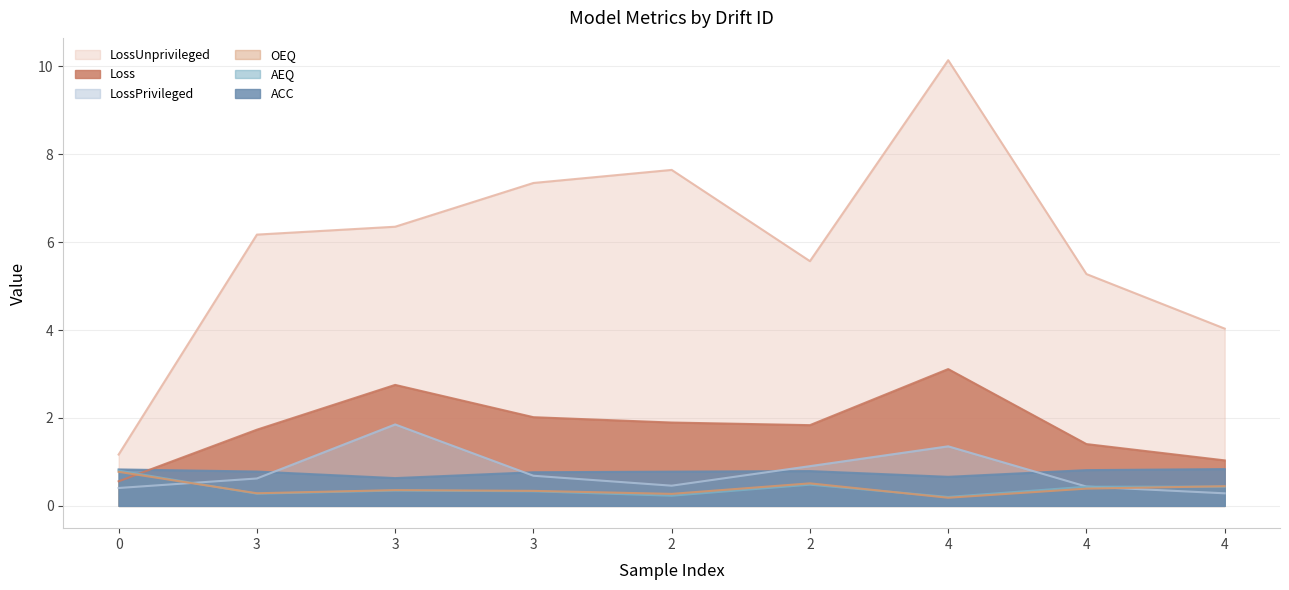

Between which two adjacent categories do AEQ and OEQ first intersect?

0 and 3